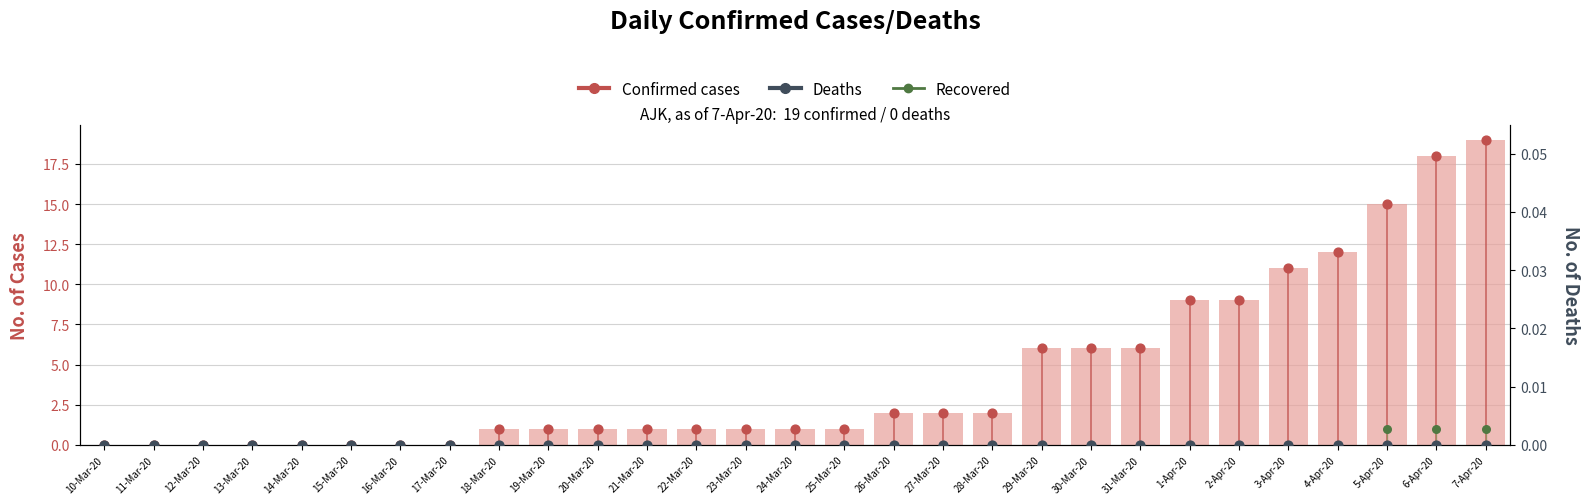

What is the total value across all series at 18-Mar-20?

1